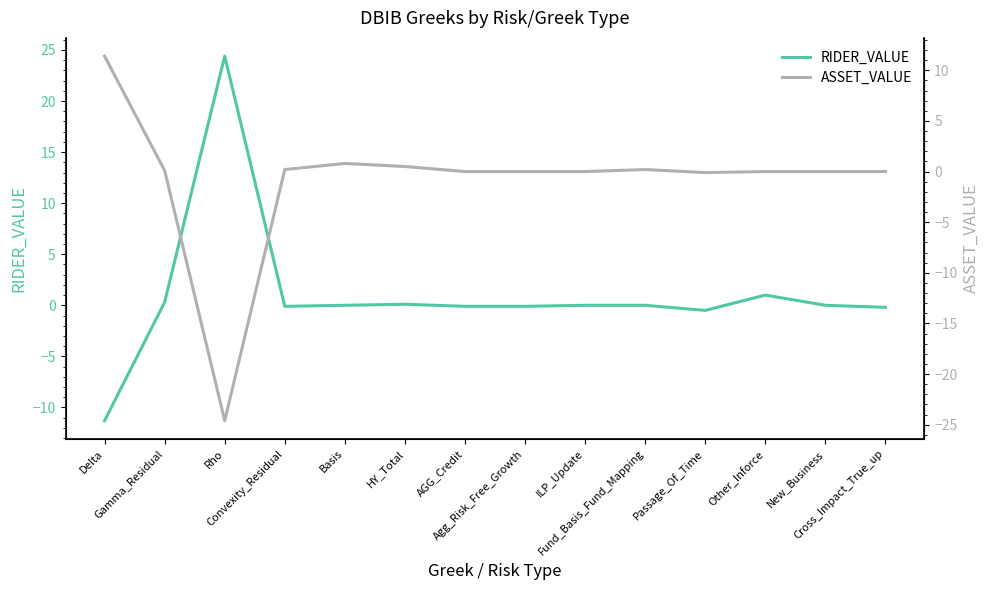

At which category does ASSET_VALUE reach its first local peak?

Basis